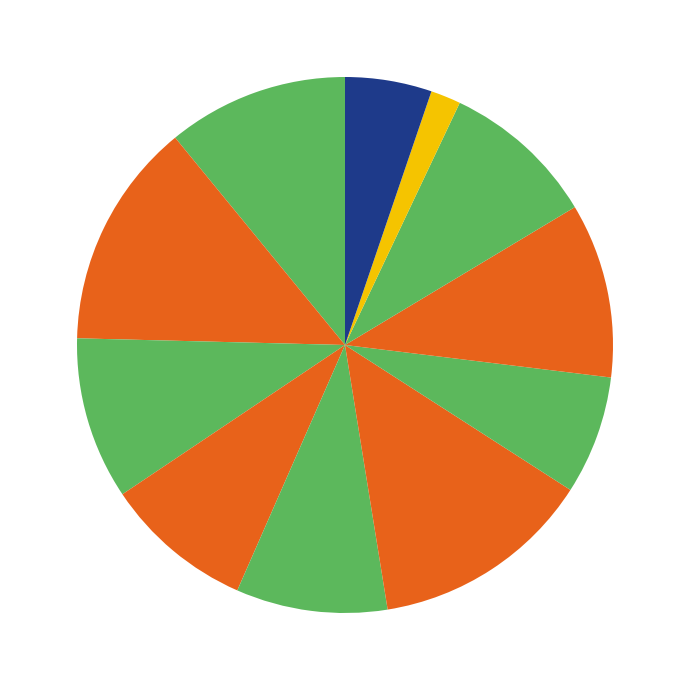

How many segments does this pie chart have?

11